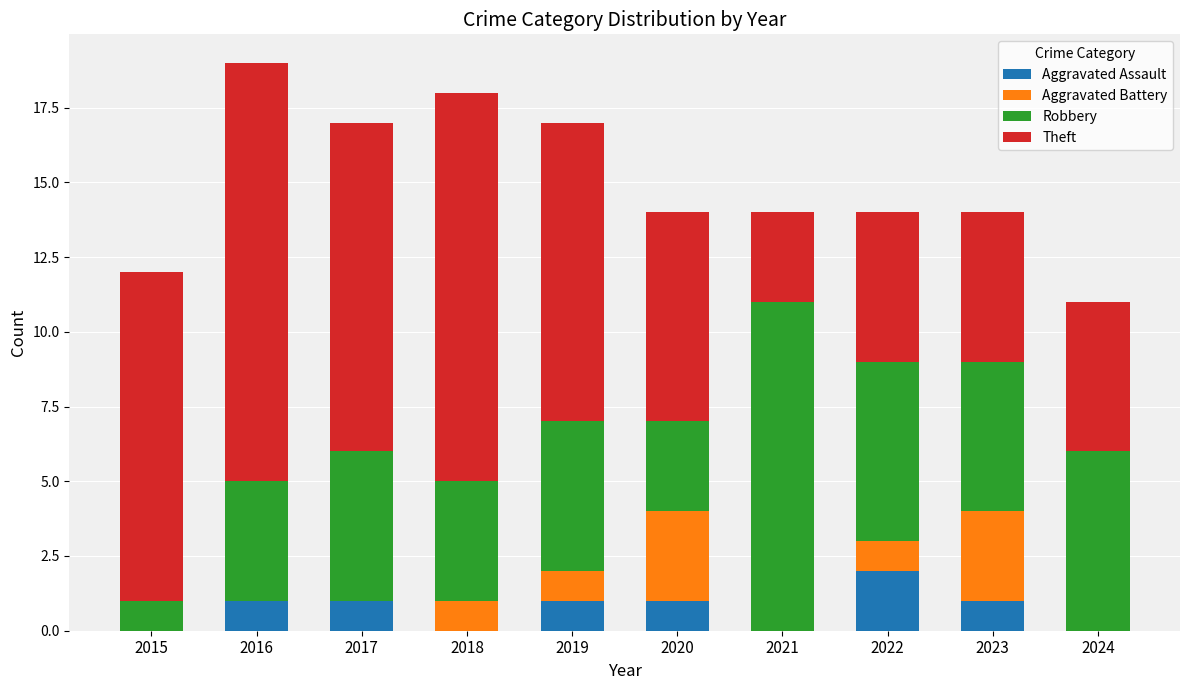

Is it true that Aggravated Assault equals 2 at 2022?

True